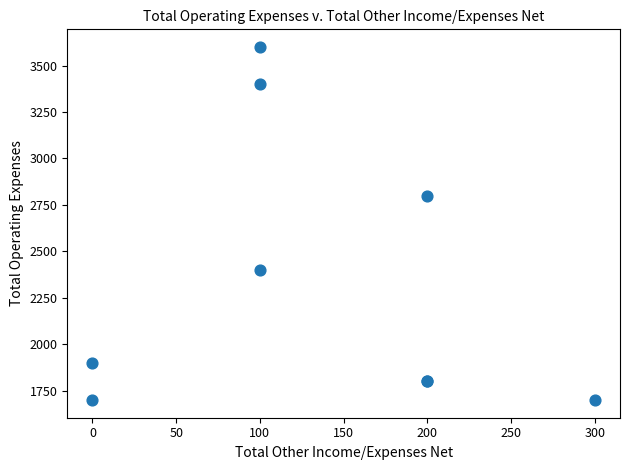

What Y value in the scatter plot is closest to 2650?

2800